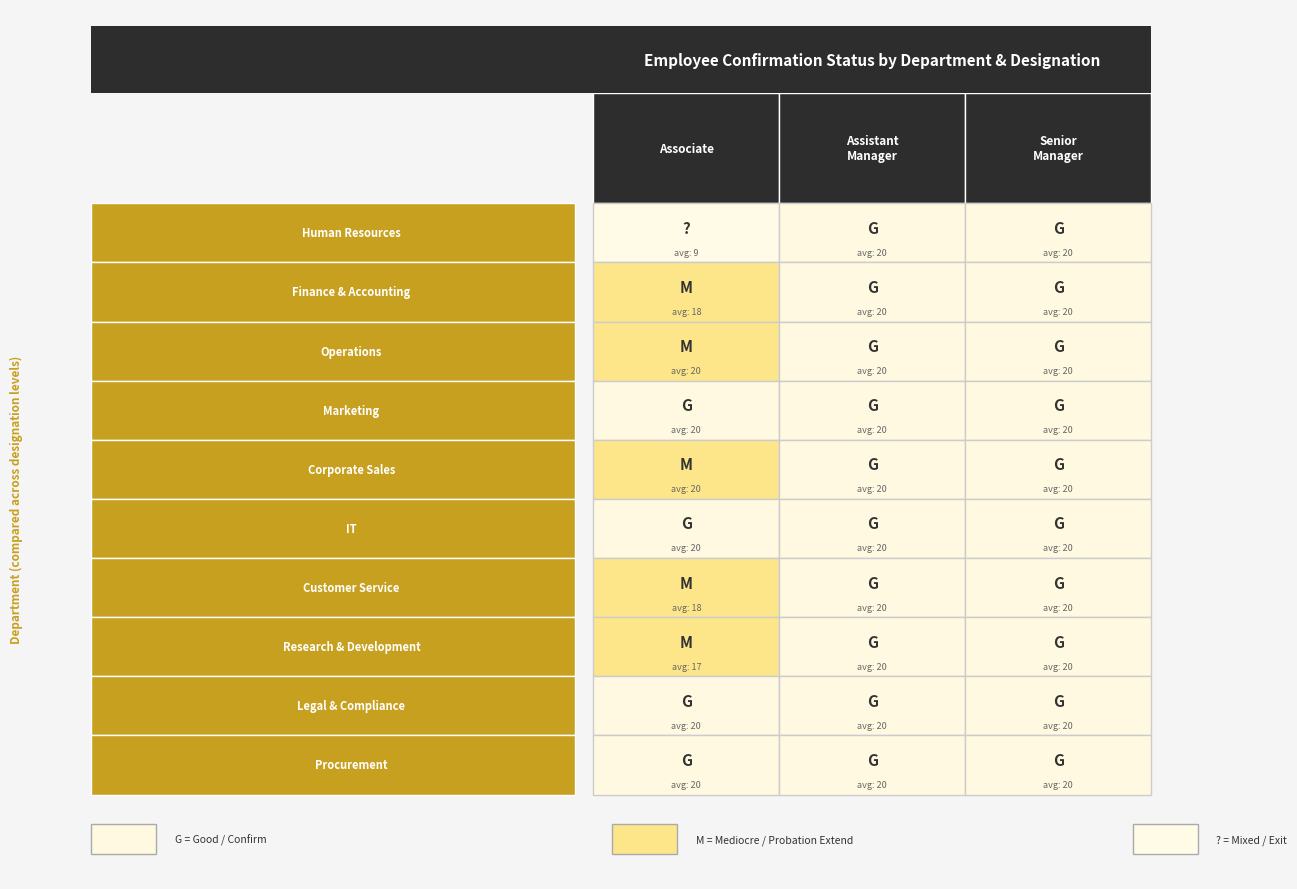

Is it true that Human Resources equals 9.0 at Associate?

True